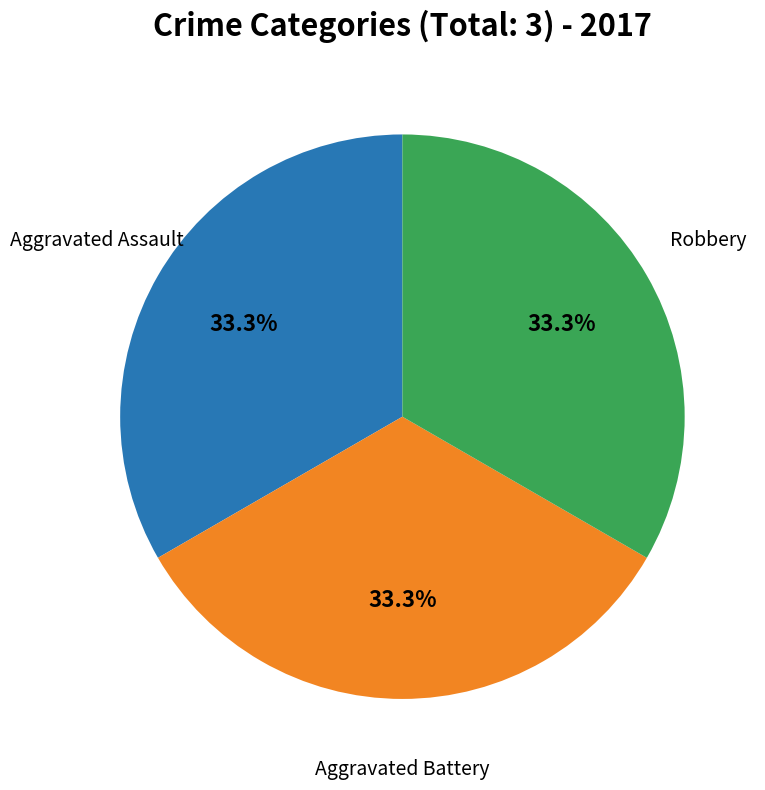

To the nearest percent, what is the difference between the largest and smallest slice percentages?

0%